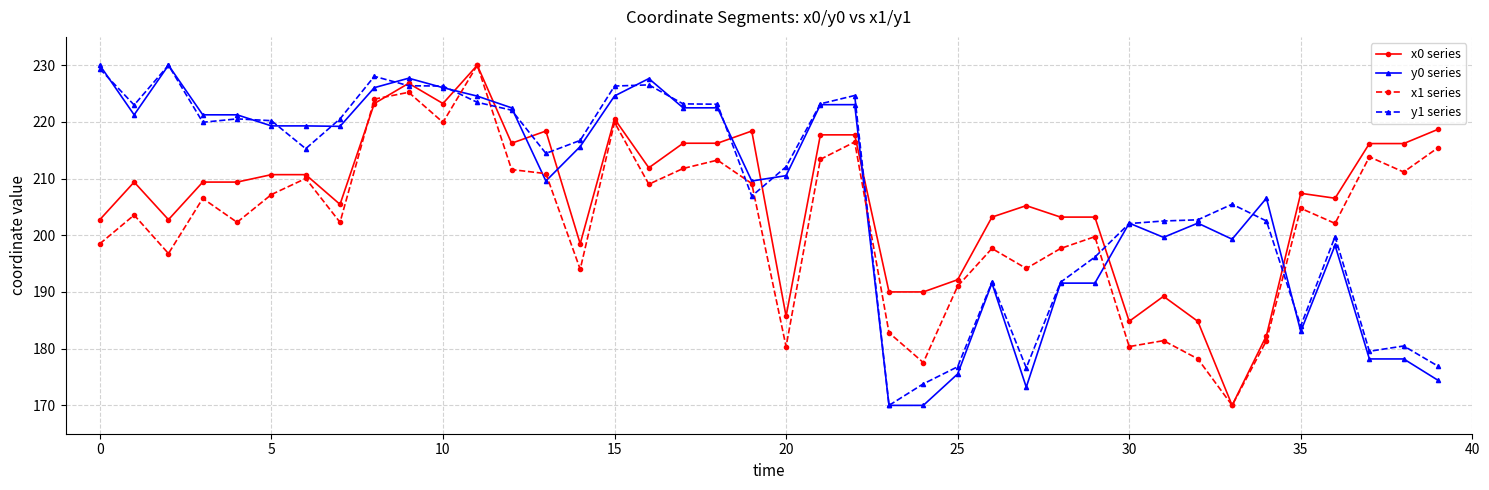

True or false: y1 series has more than 1 points higher than both neighbors.

True